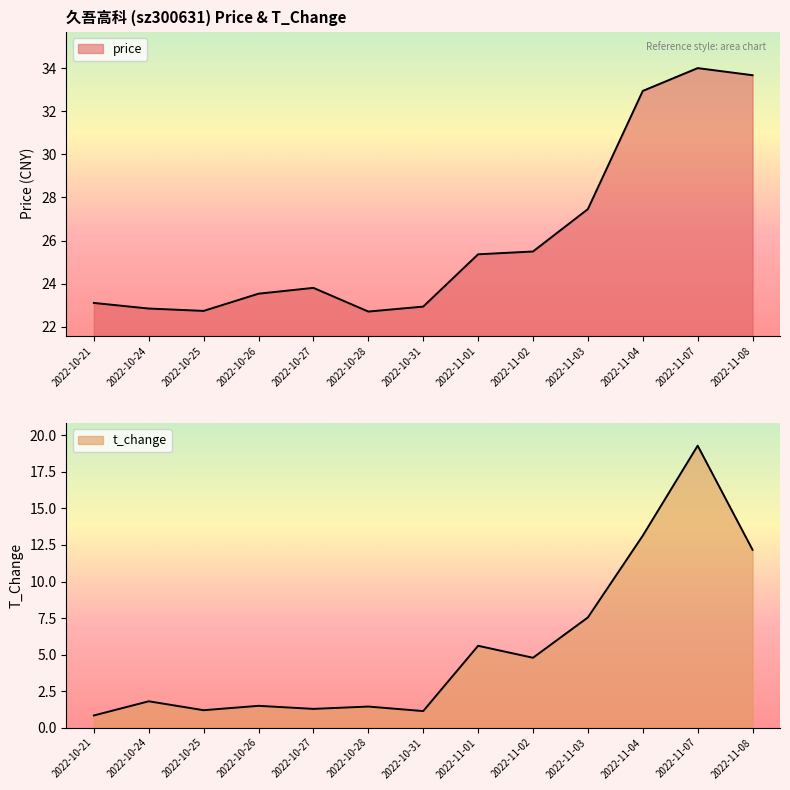

The price series shows 32.9 at 2022-10-21. True or false?

False